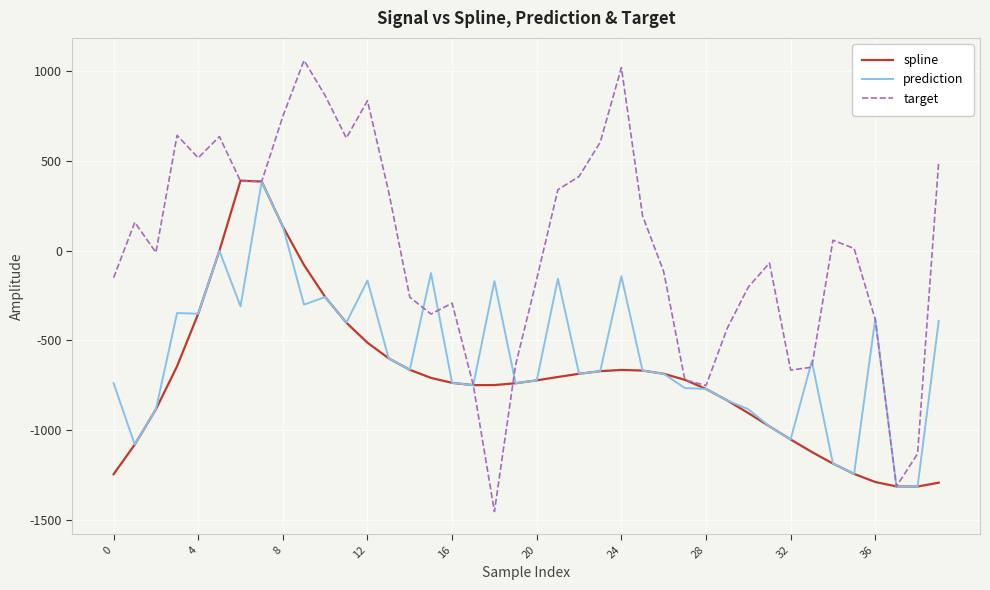

Which series has the widest spread of values?

target